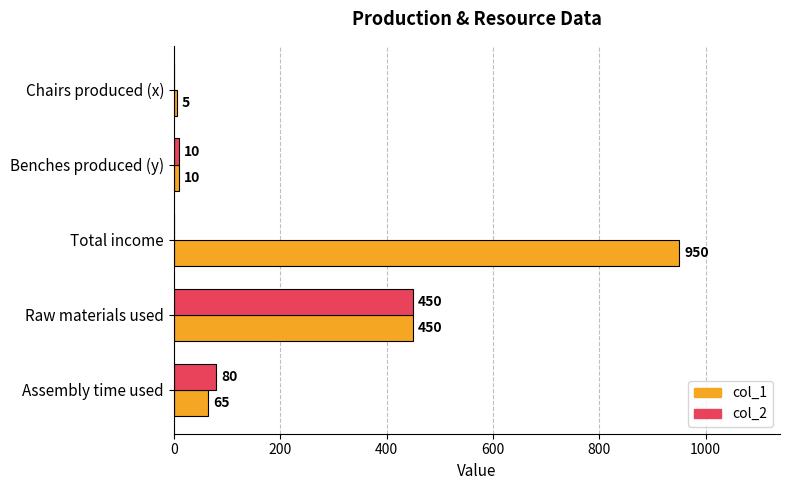

What is the sum of all col_1 values?

1480